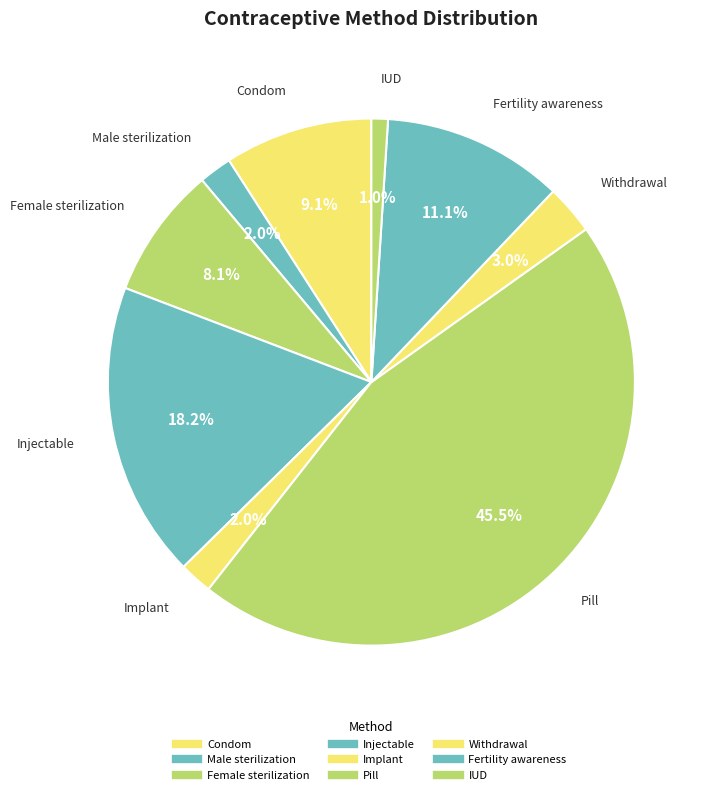

Between Implant and Female sterilization, which is larger?

Female sterilization